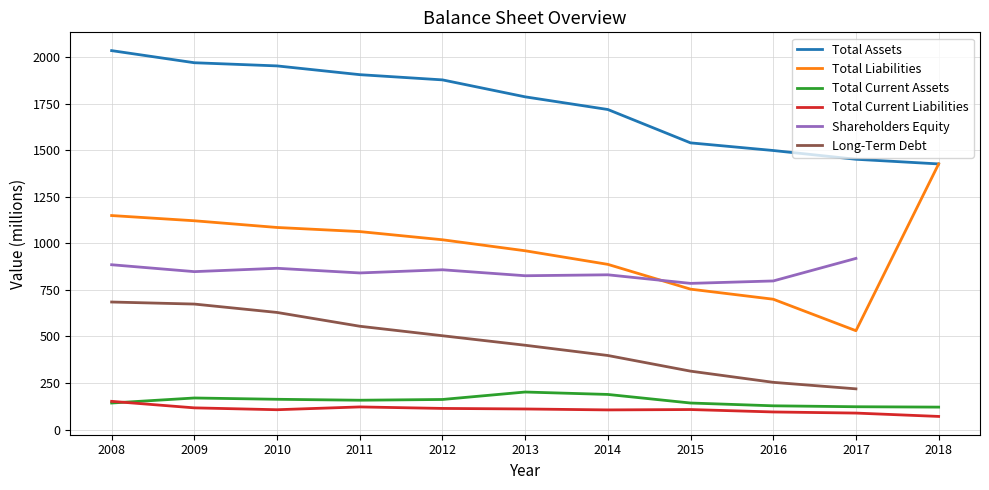

What are all the series names shown in the legend?

Total Assets, Total Liabilities, Total Current Assets, Total Current Liabilities, Shareholders Equity, Long-Term Debt